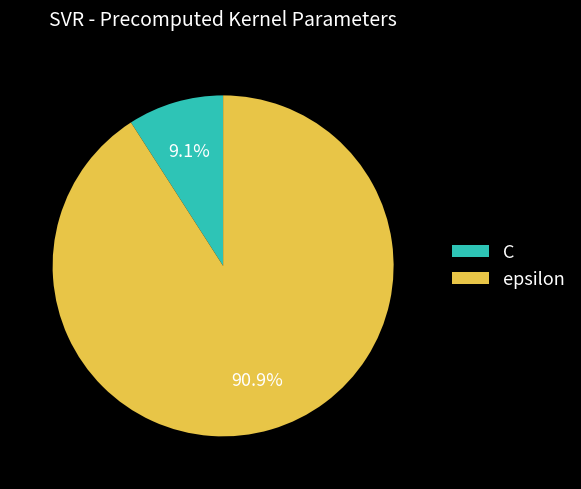

Which category accounts for the majority?

epsilon